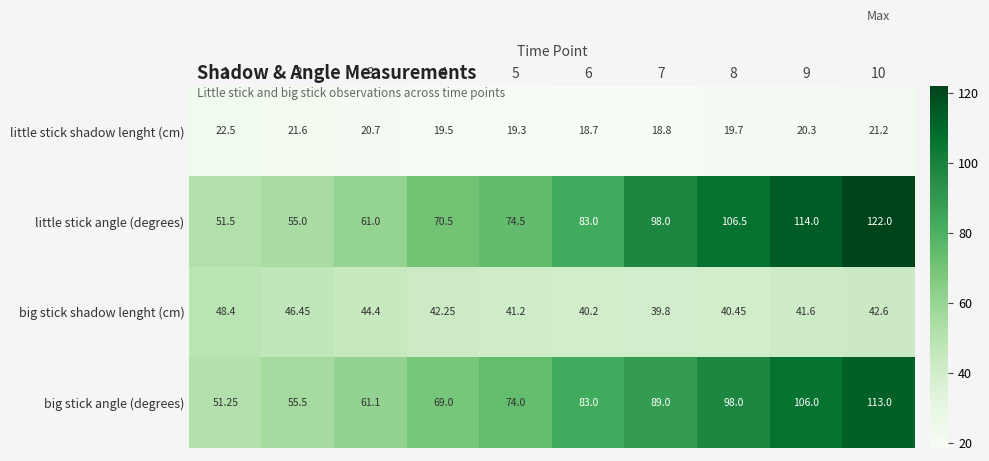

Rank the series at 4 from lowest to highest value.

little stick shadow lenght (cm), big stick shadow lenght (cm), big stick angle (degrees), little stick angle (degrees)